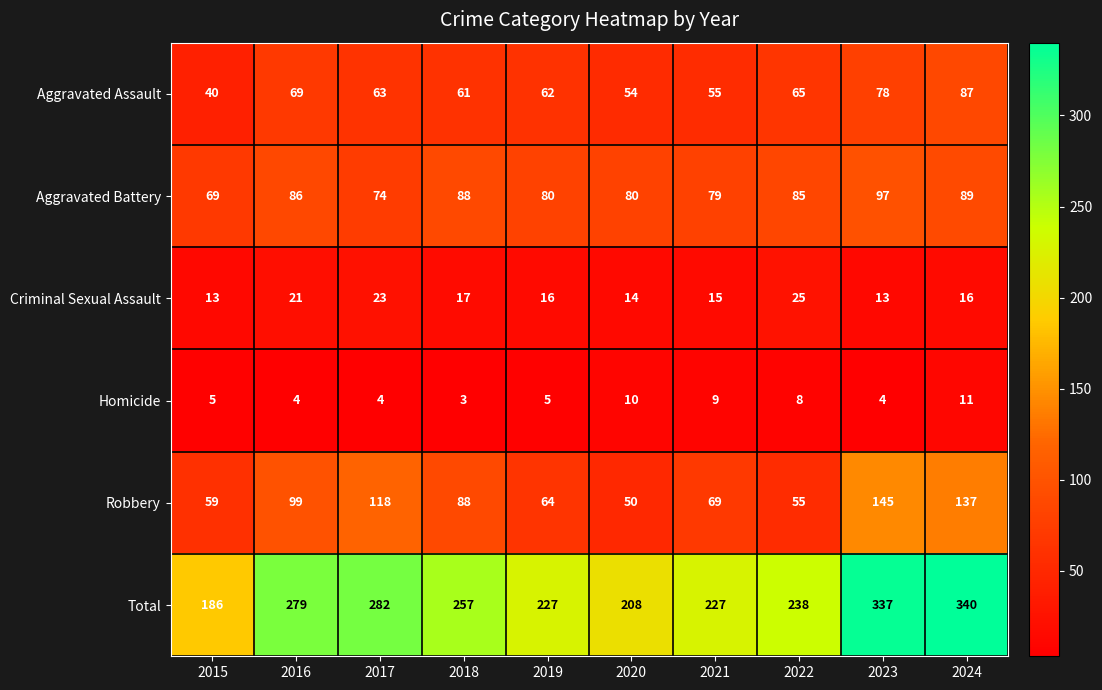

At how many categories does at least one series exceed 163?

10